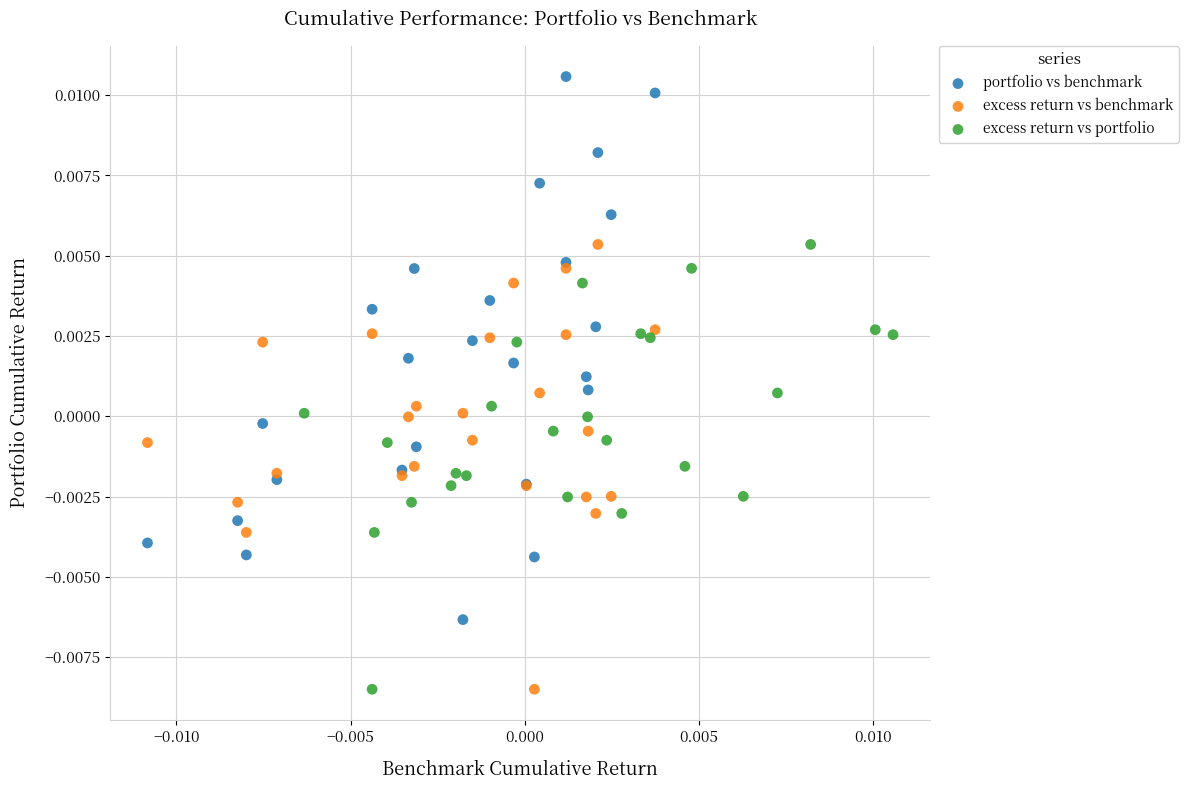

Which series has the largest Y range (max minus min)?

portfolio vs benchmark